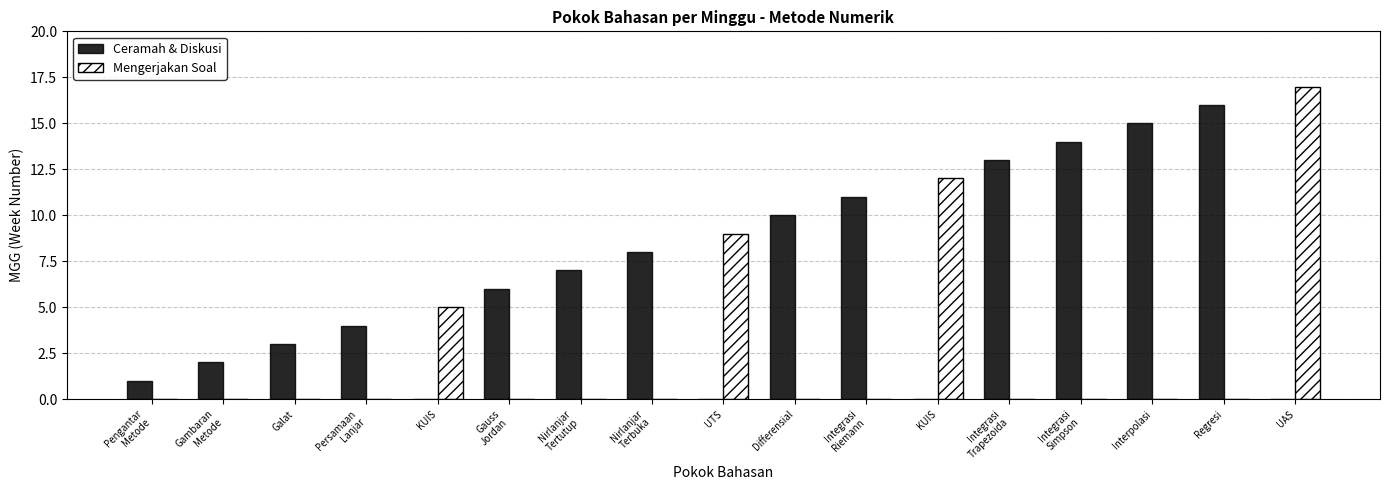

What are all the series names shown in the legend?

Ceramah & Diskusi, Mengerjakan Soal